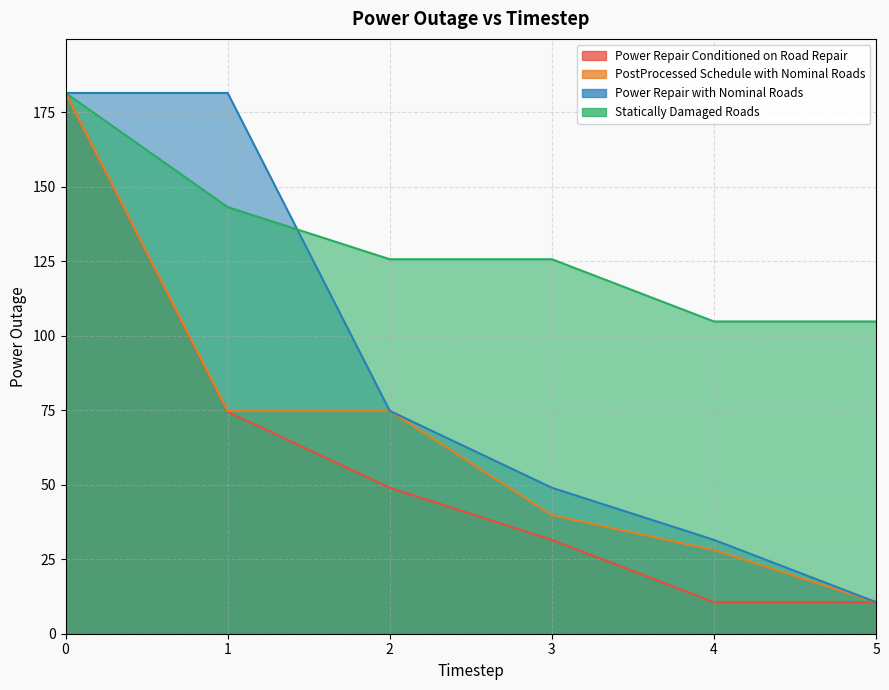

Reading left to right, list all the values displayed in this chart.

Power Repair Conditioned on Road Repair: 181.5	74.5	49.0	31.5	10.6	10.6
PostProcessed Schedule with Nominal Roads: 181.5	74.8	74.8	39.8	28.1	10.6
Power Repair with Nominal Roads: 181.5	181.5	74.8	49.0	31.5	10.6
Statically Damaged Roads: 181.5	143.2	125.7	125.7	104.8	104.8